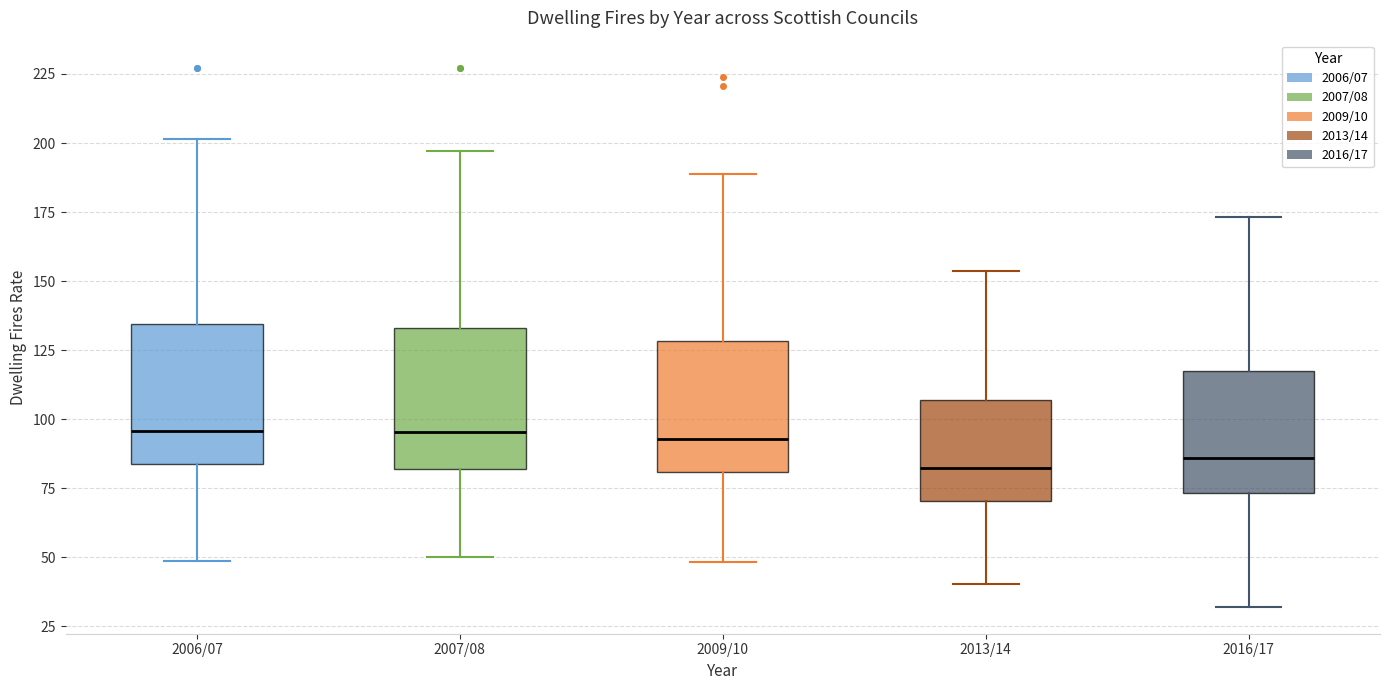

Reading left to right, transcribe this box plot: for each box, give where its median line is, the range the box spans, and where its two whiskers end, as read against the y-axis. The values are not printed on the chart, so give them approximately, as read against the axis.

2006/07: median 95, box 85 to 135, whiskers 50 to 200
2007/08: median 95, box 80 to 135, whiskers 50 to 195
2009/10: median 95, box 80 to 130, whiskers 50 to 190
2013/14: median 80, box 70 to 105, whiskers 40 to 155
2016/17: median 85, box 75 to 115, whiskers 30 to 175